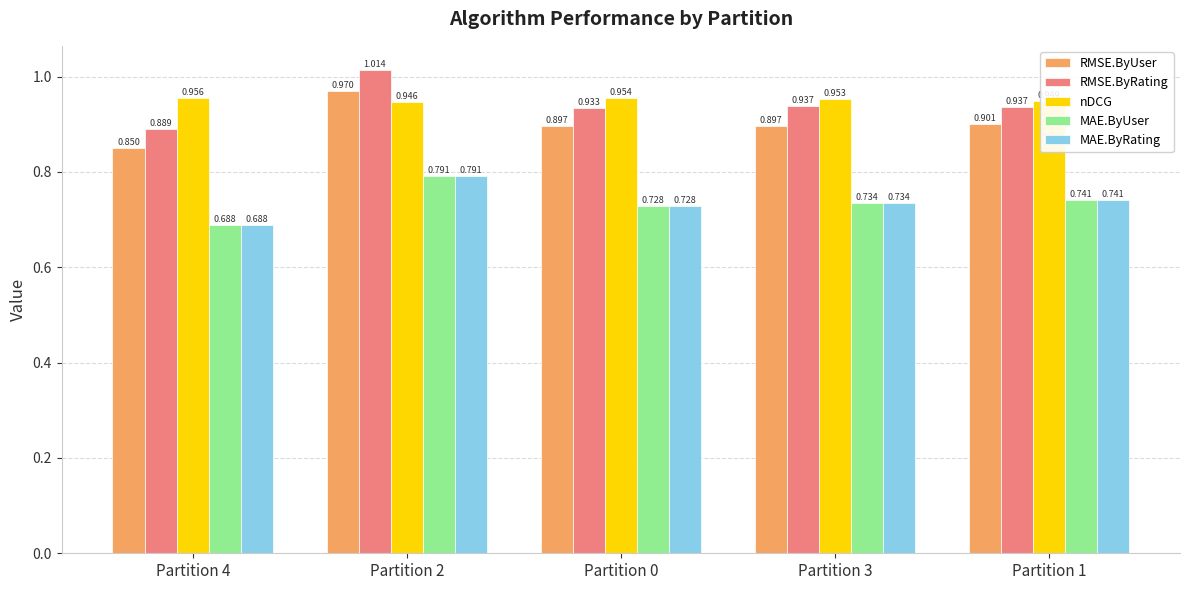

What is the sum of the RMSE.ByUser values at Partition 3 and Partition 2?

1.9